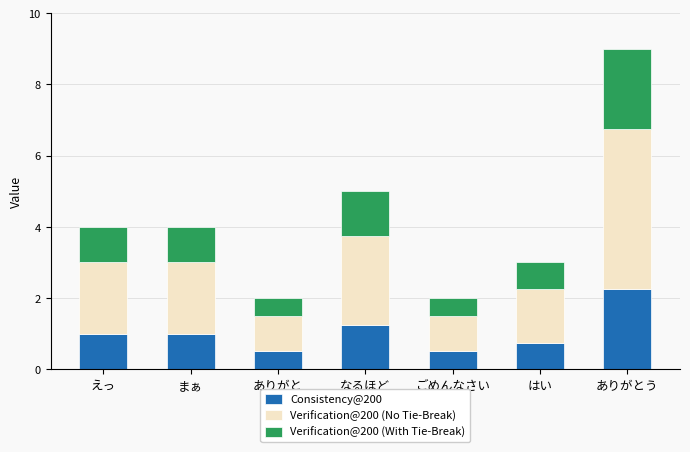

The value of Consistency@200 at ごめんなさい is 0.5. True or false?

True